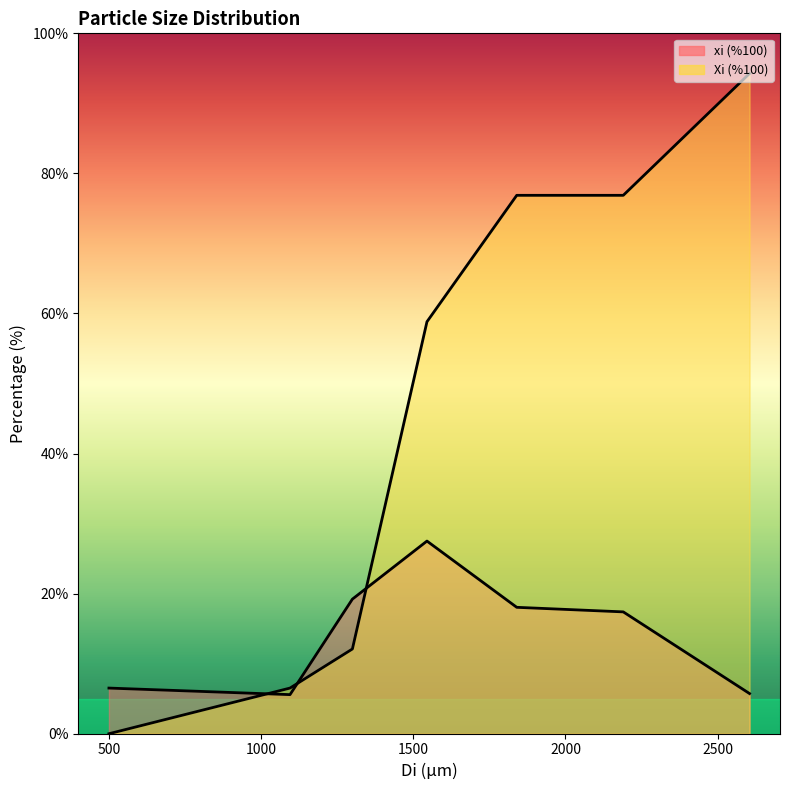

Rank the series by their average value, from highest to lowest.

Xi (%100), xi (%100)